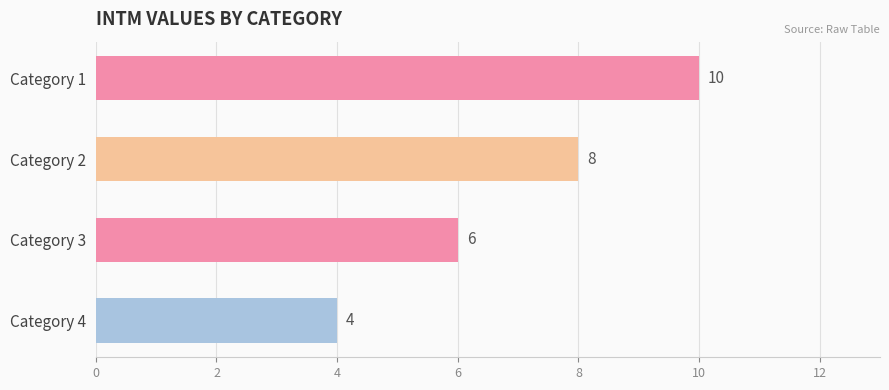

What is the maximum value for col_2?

10